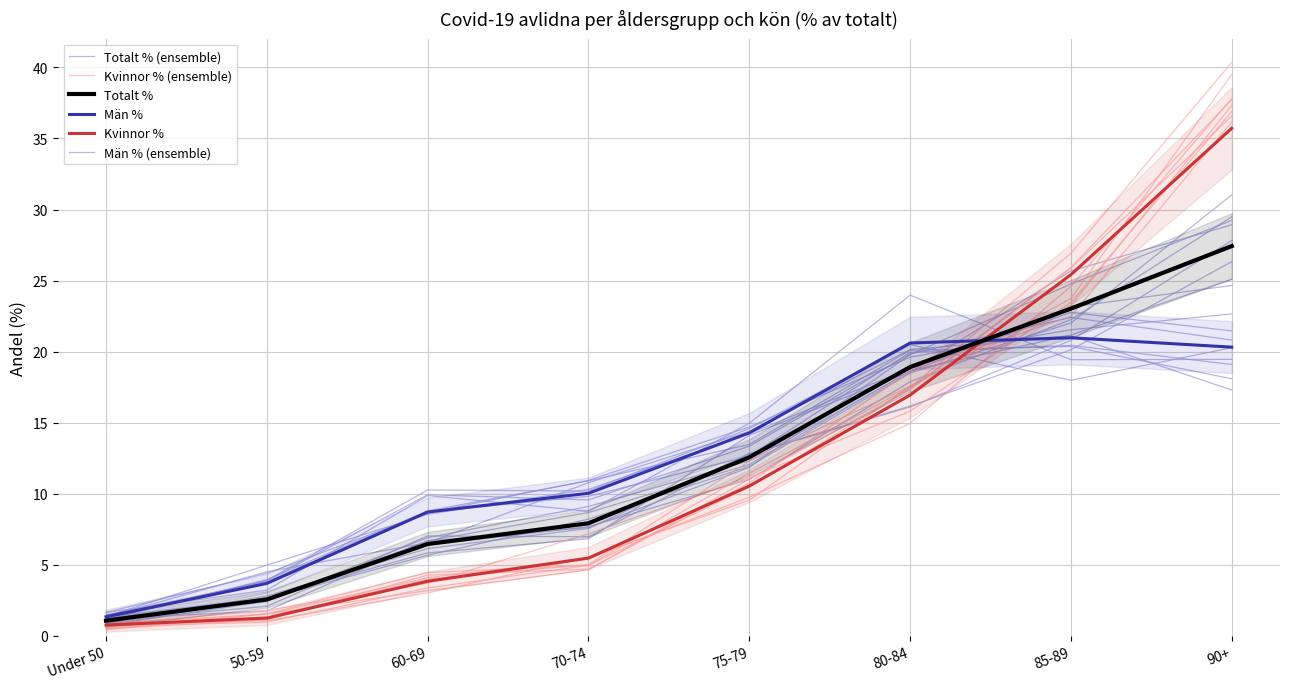

How many intersections are there between Kvinnor % (ensemble) and Kvinnor %?

6